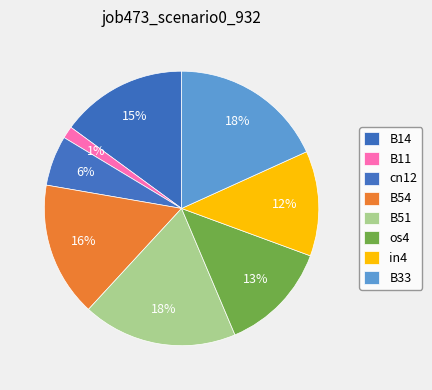

Does any single category account for the majority?

No